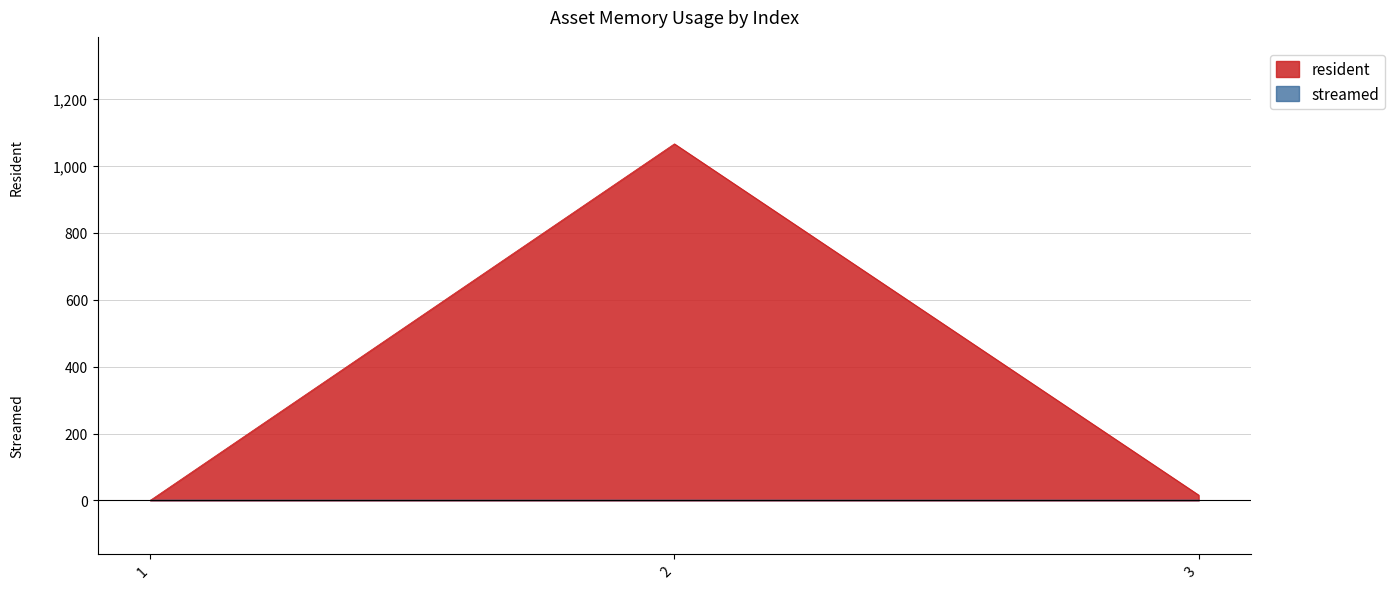

Does the chart display data point markers on the line(s)?

No